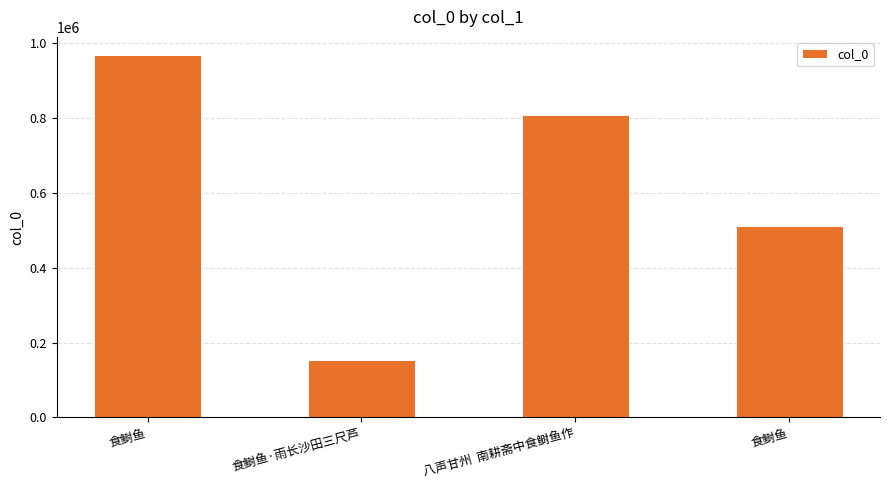

What is the difference between the maximum and minimum values?

813793